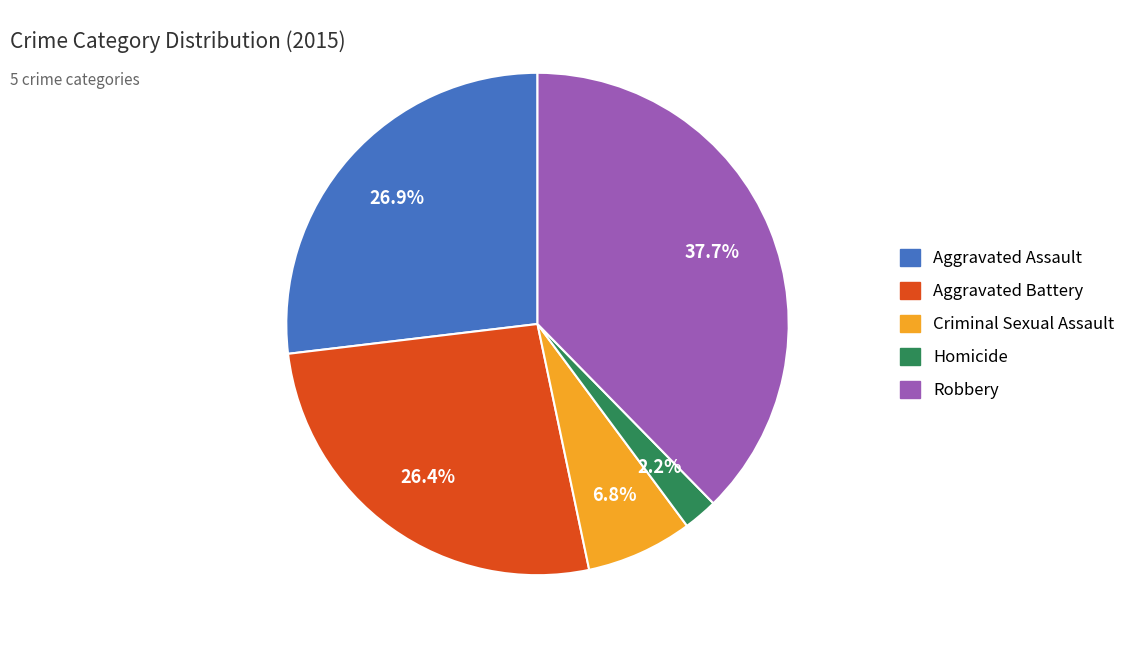

To the nearest percent, what is the average slice percentage?

20%